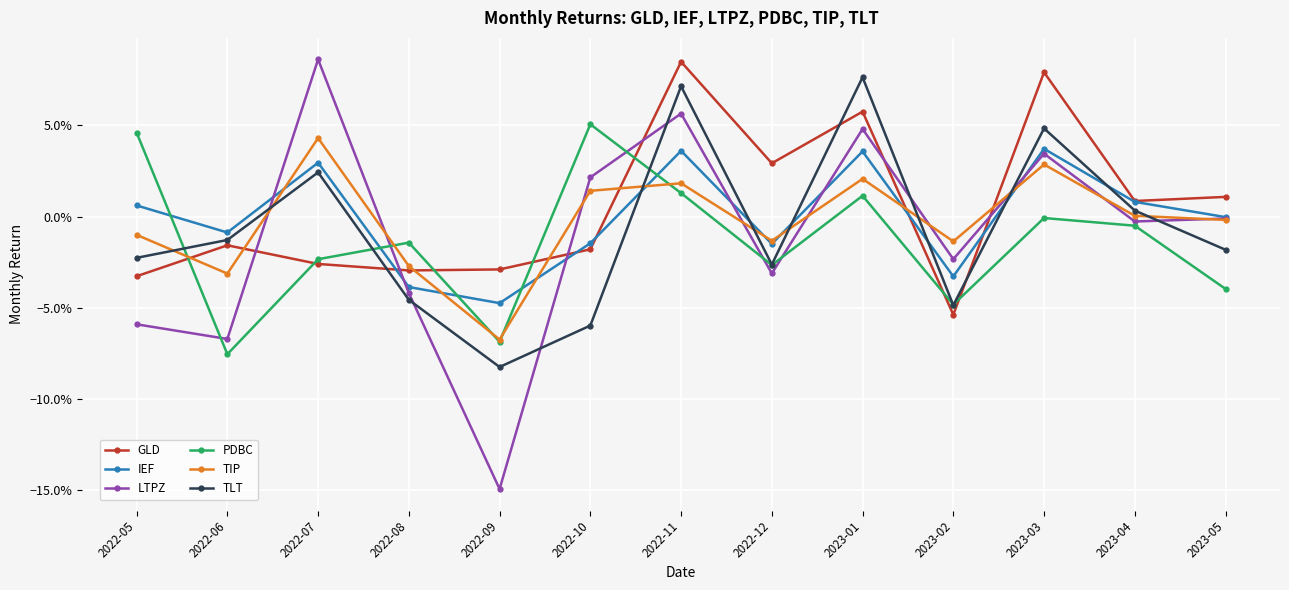

The value of PDBC at 2023-04 is -0.0. True or false?

False